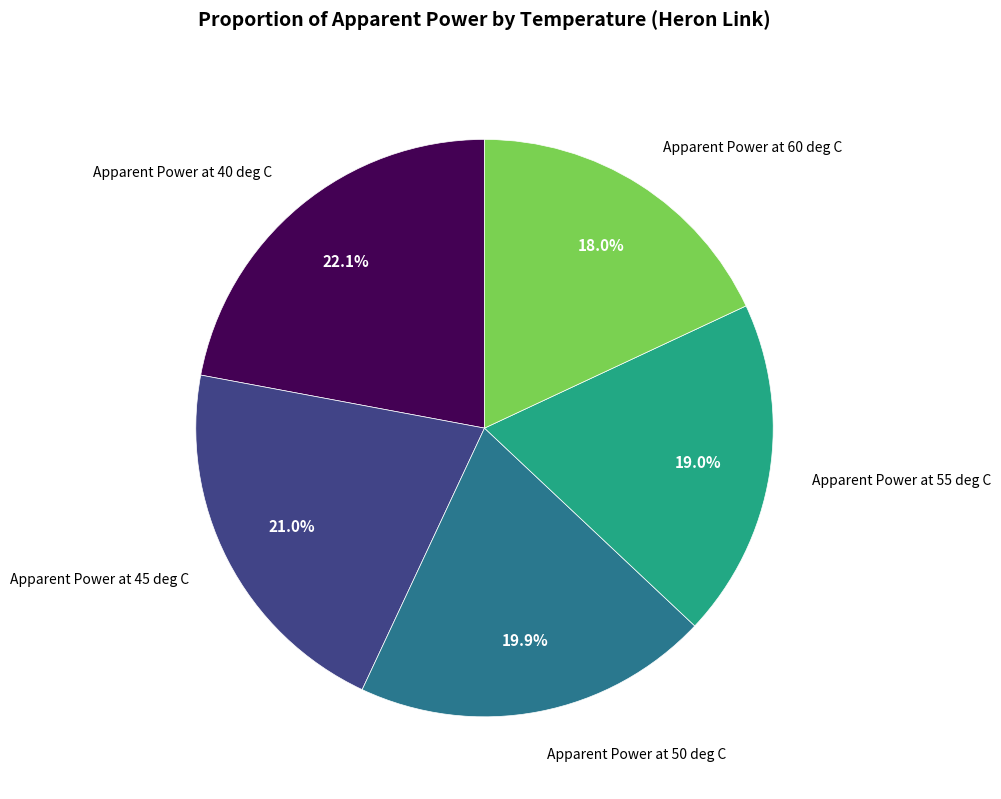

Is there any slice that represents more than half of the pie?

No